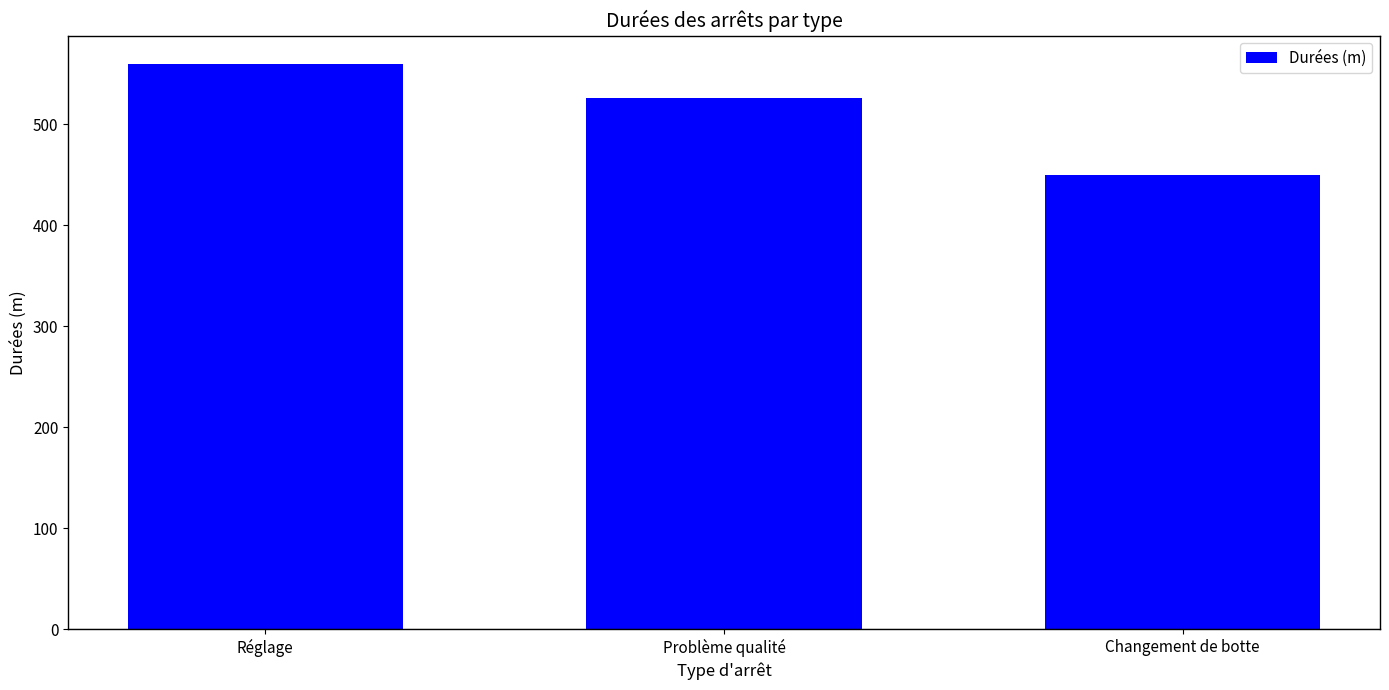

Which label corresponds to the largest value in the chart?

Réglage